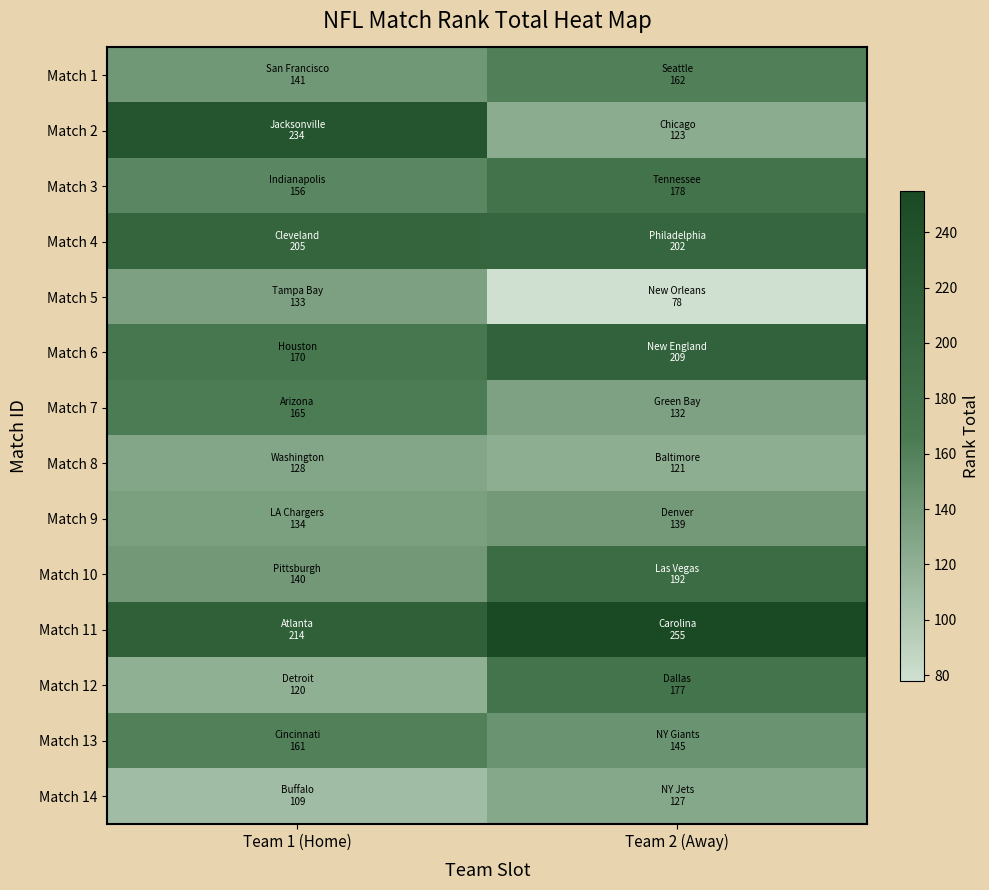

At Team 2 (Away), list the series in order from smallest to largest.

Match 5, Match 8, Match 2, Match 14, Match 7, Match 9, Match 13, Match 1, Match 12, Match 3, Match 10, Match 4, Match 6, Match 11